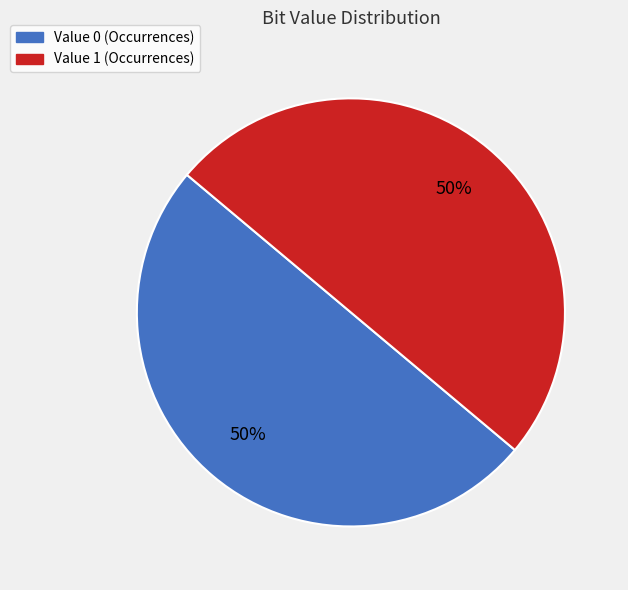

To the nearest percent, what is the average slice percentage?

50%